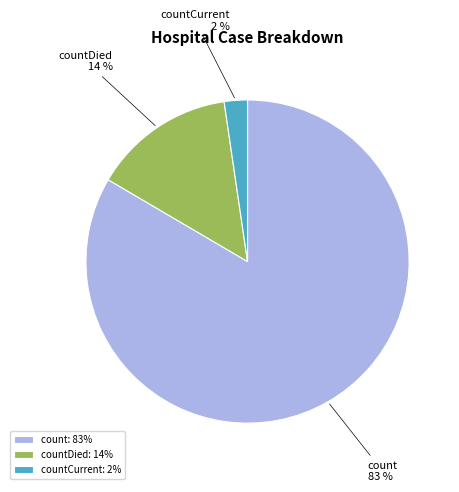

Combined, do countDied and countCurrent account for over 50%?

No